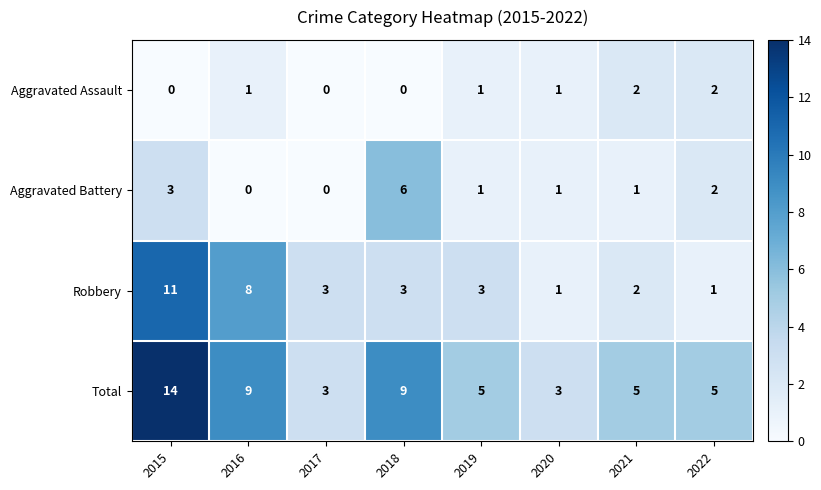

The Total series shows 5 at 2021. True or false?

True